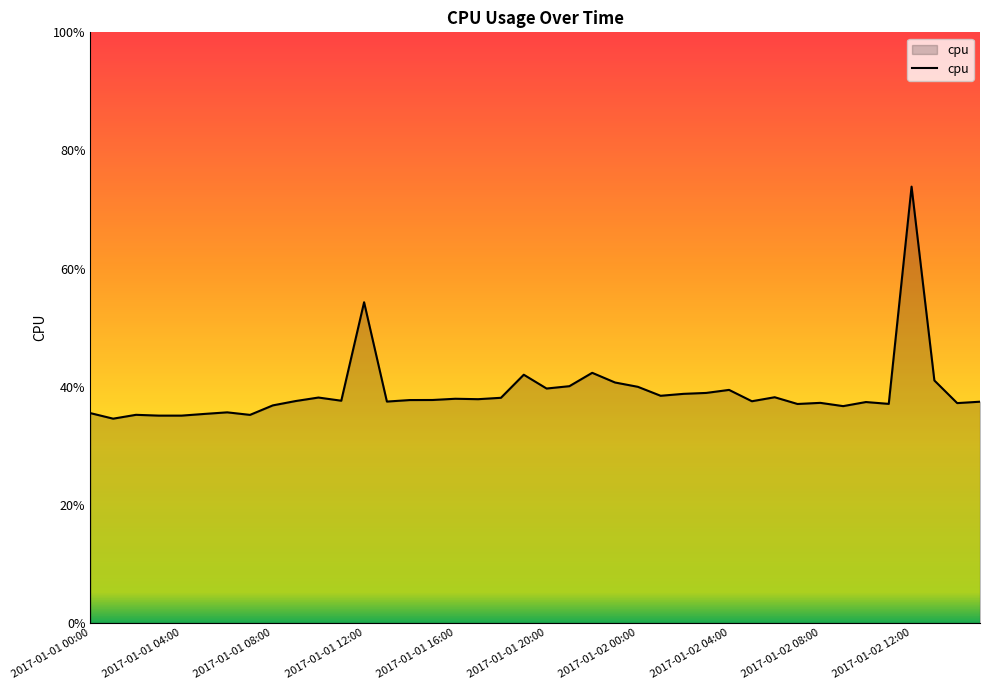

What is the label of the 38th point from the left?

2017-01-02 13:00